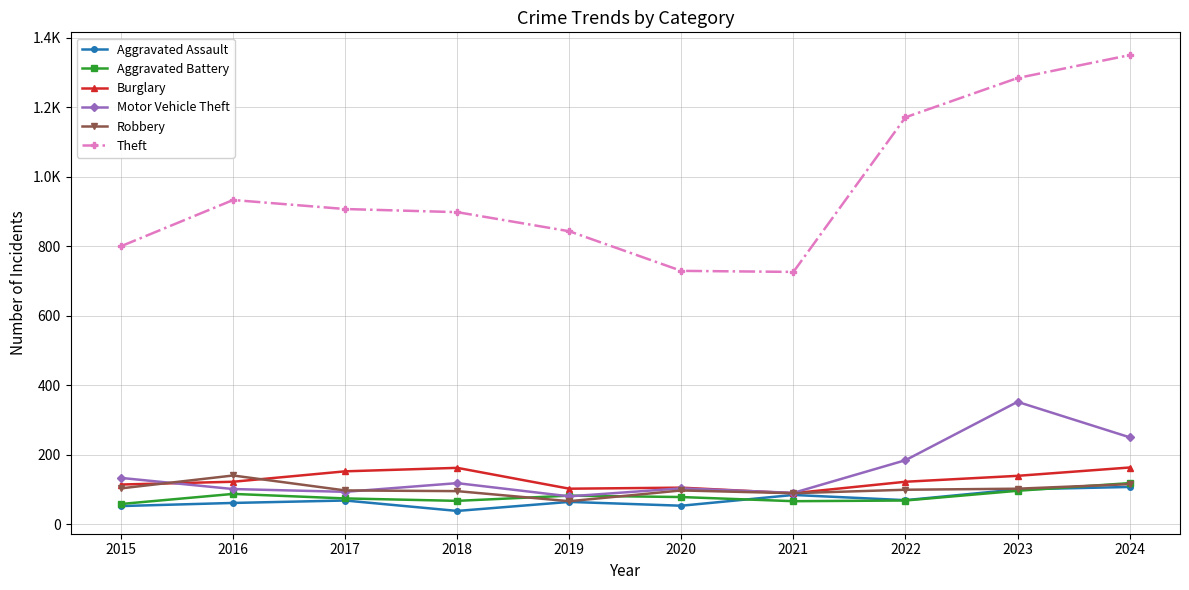

Rank the series at 2022 from lowest to highest value.

Aggravated Battery, Aggravated Assault, Robbery, Burglary, Motor Vehicle Theft, Theft